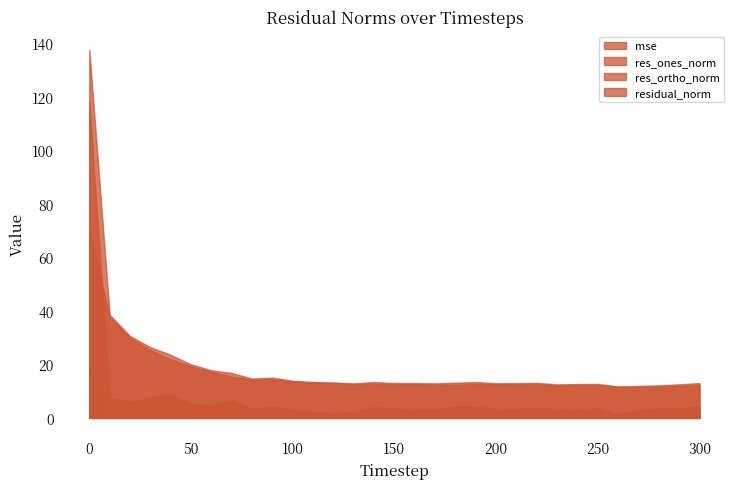

Is the value of mse at 190 greater than the value of residual_norm at 280?

No